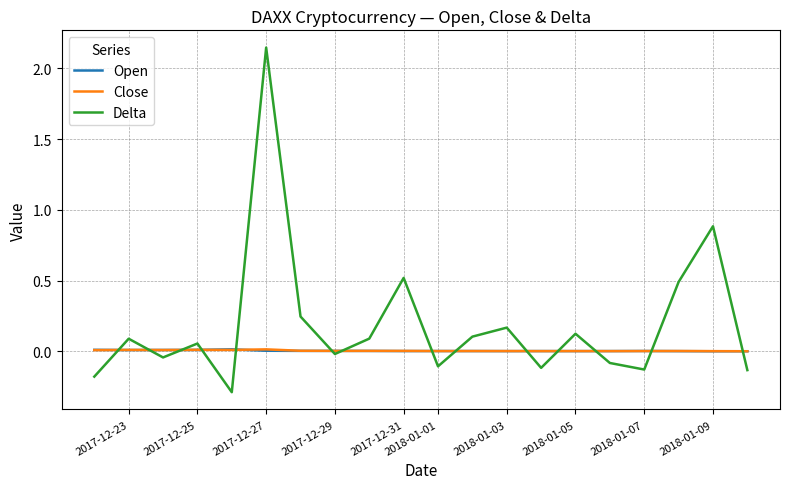

How many values in the Delta series exceed 0?

11